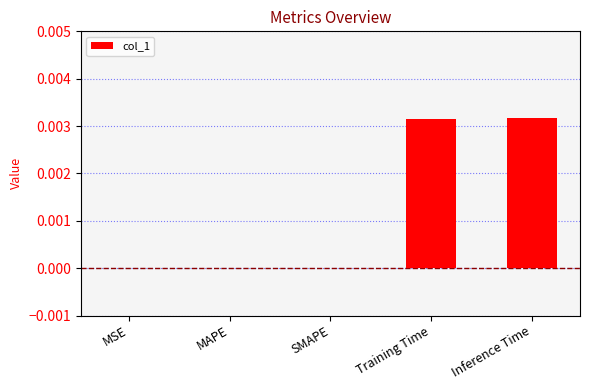

Are the bars horizontal?

No